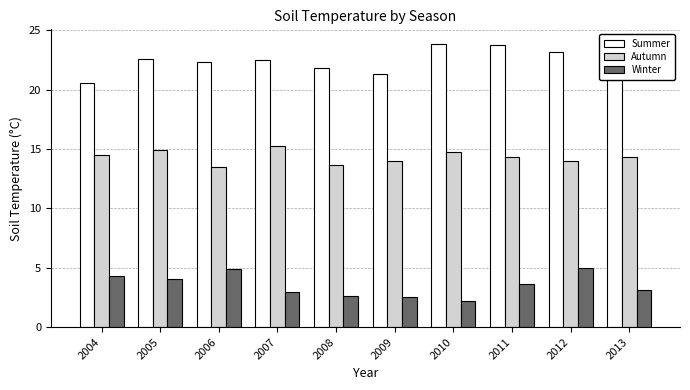

Rank the series by their average value, from lowest to highest.

Winter, Autumn, Summer